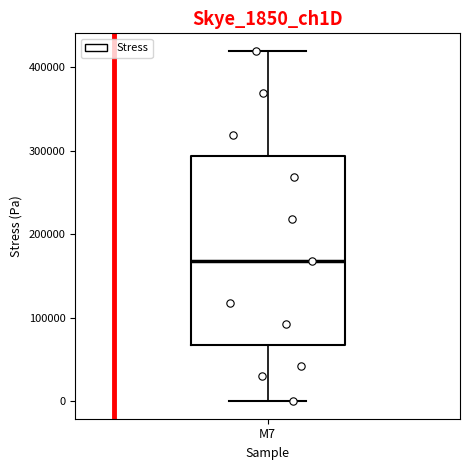

Read this box plot against the y-axis: the position of the median line, the range covered by the box, and the ends of both whiskers. The values are not printed on the chart, so give them approximately, as read against the axis.

median 170000, box 70000 to 290000, whiskers 0 to 420000